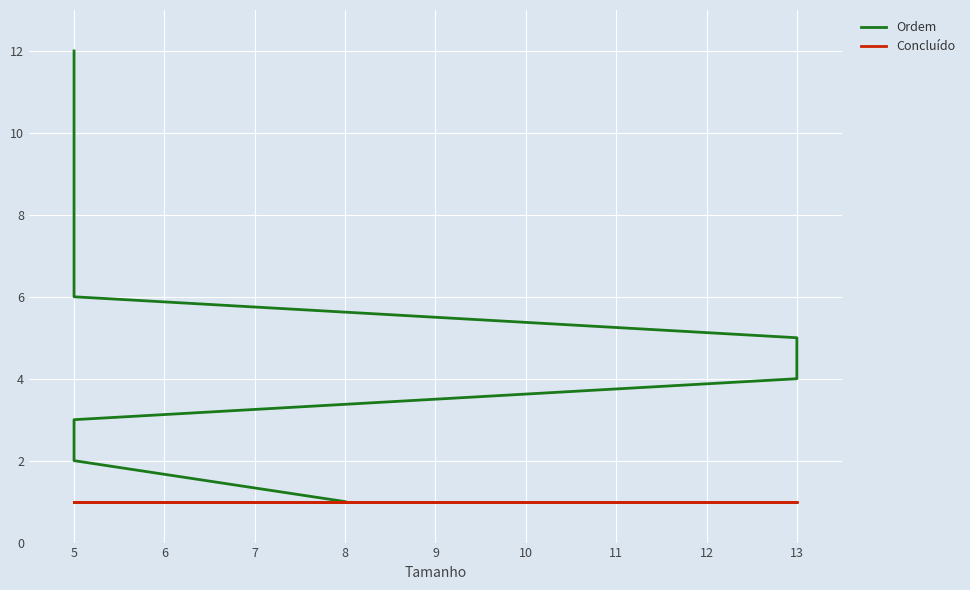

What is the value of the Concluído point at the 3rd from the left?

1